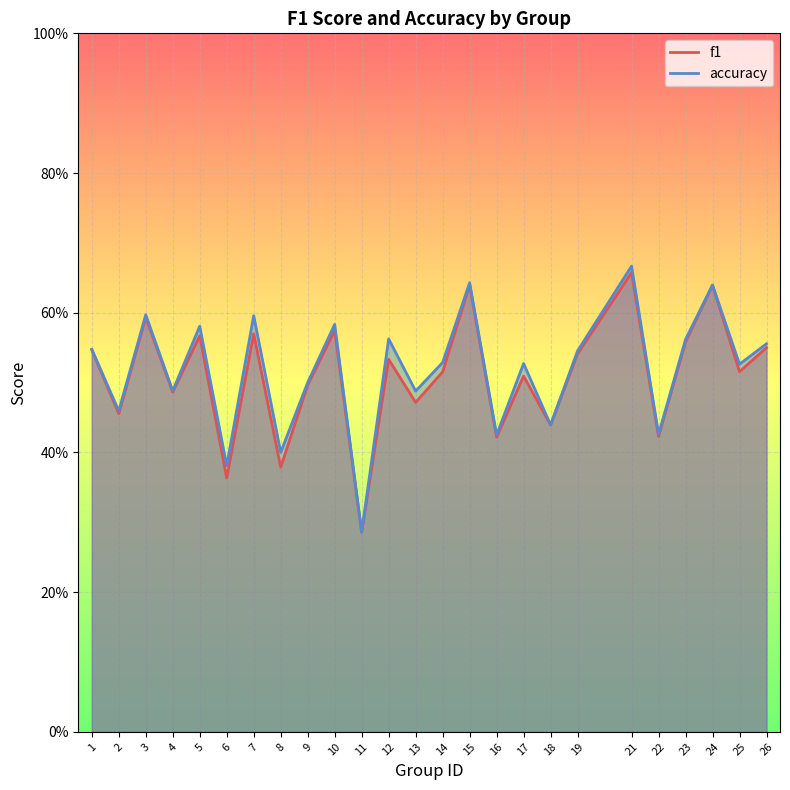

What is the value of the accuracy point at the 5th from the left?

0.6